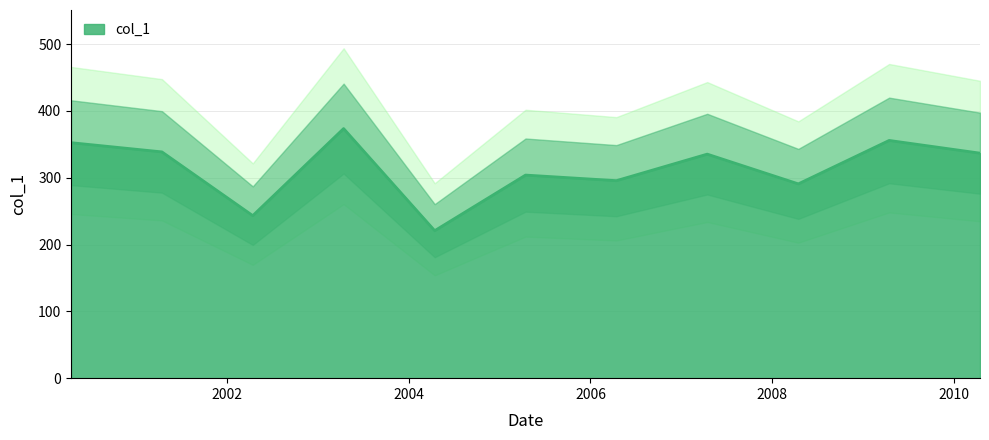

Does the chart display data point markers on the line(s)?

No